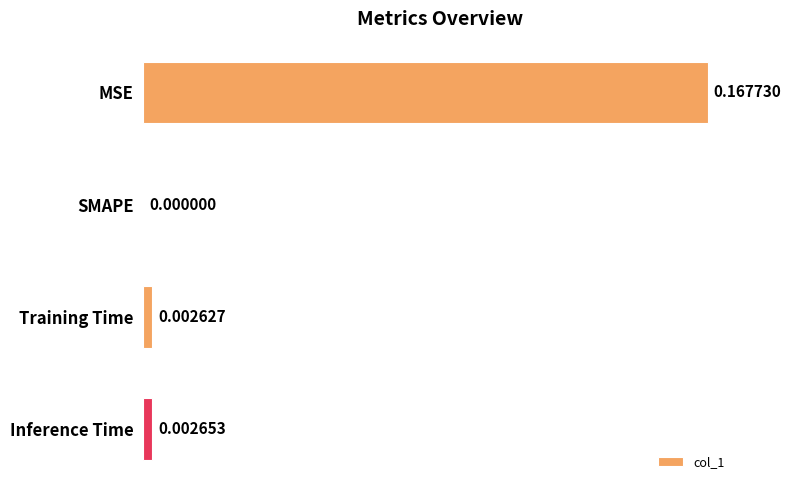

At which category does the chart reach its peak across all series?

MSE